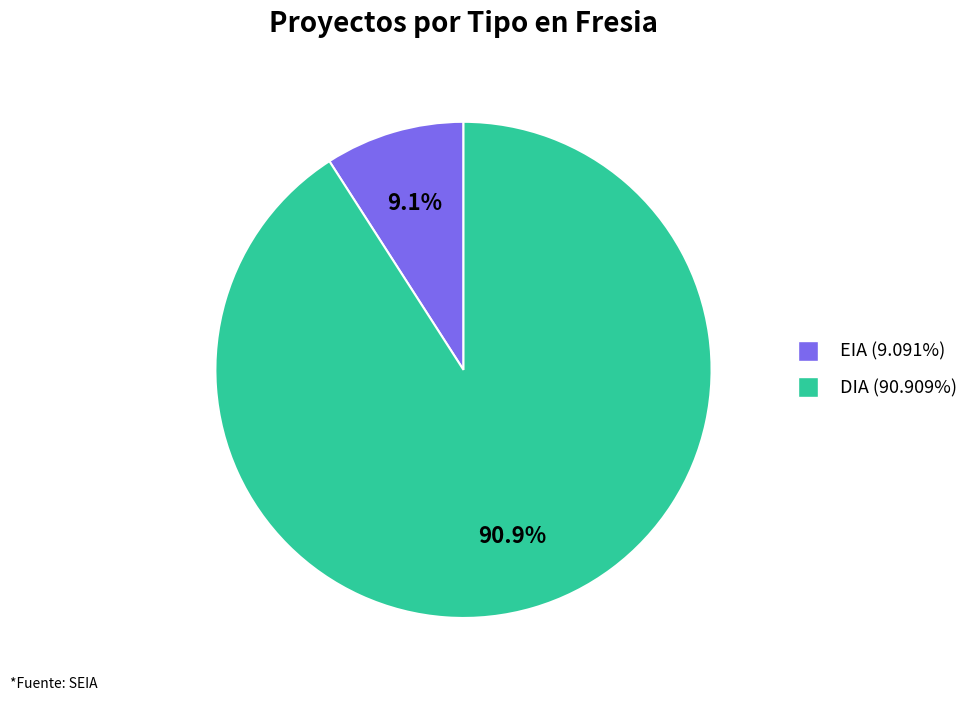

To the nearest percent, what is the combined percentage of DIA and EIA?

100%